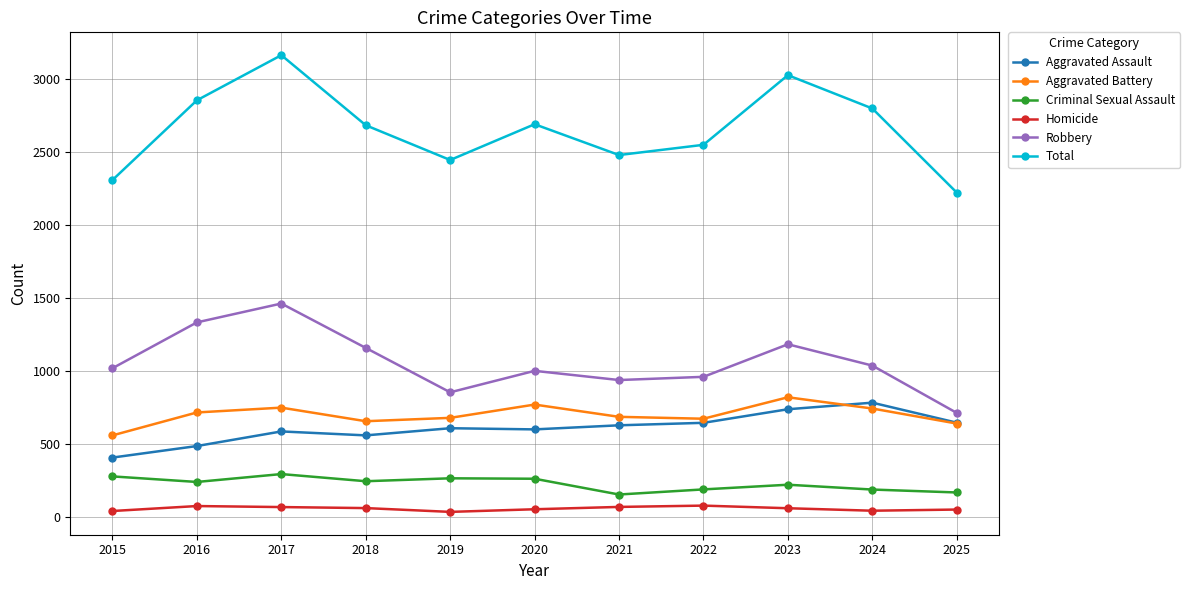

What is the difference between the maximum and minimum values in the Homicide series?

43